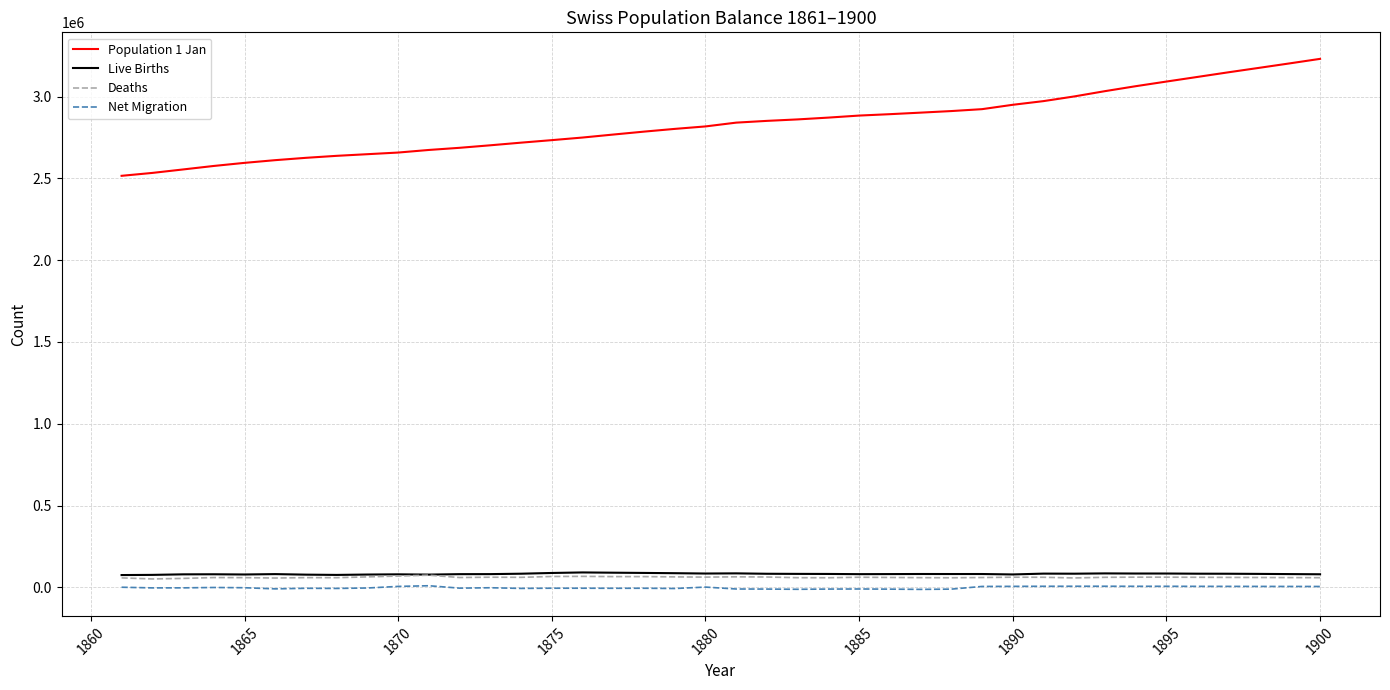

Which series has the largest total across all categories?

Population 1 Jan